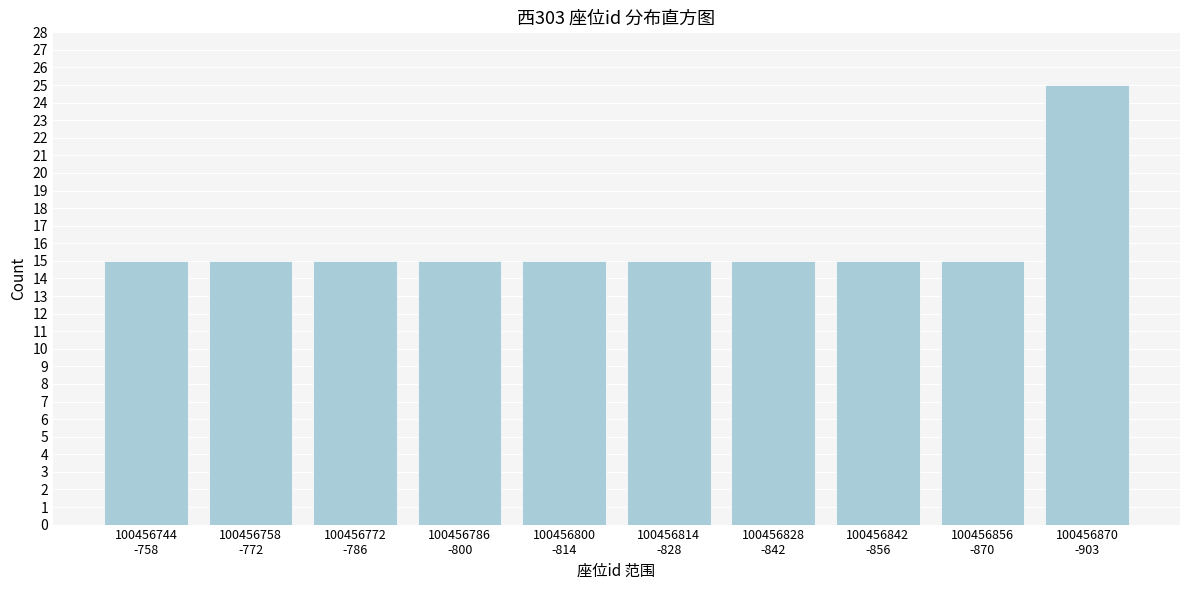

Reading right to left, extract all data points from this chart.

25	15	15	15	15	15	15	15	15	15